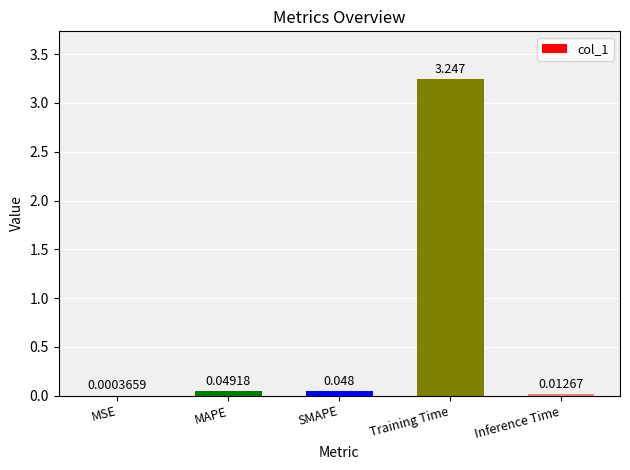

What is the sum of the values at Inference Time and MAPE?

0.1